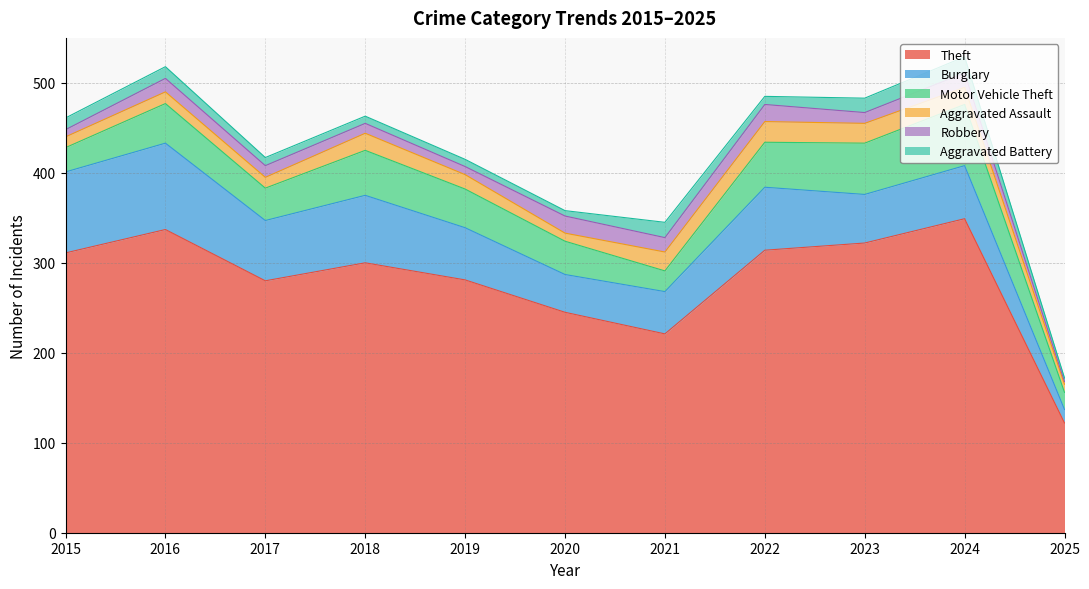

True or false: Burglary and Aggravated Battery cross at least once.

False